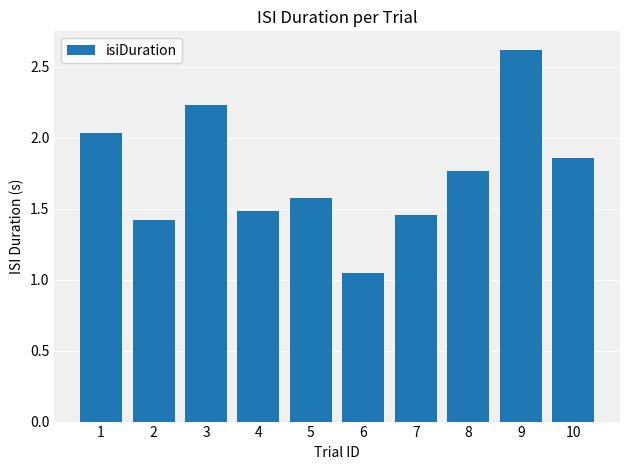

The value at 6 is 1.4. True or false?

False